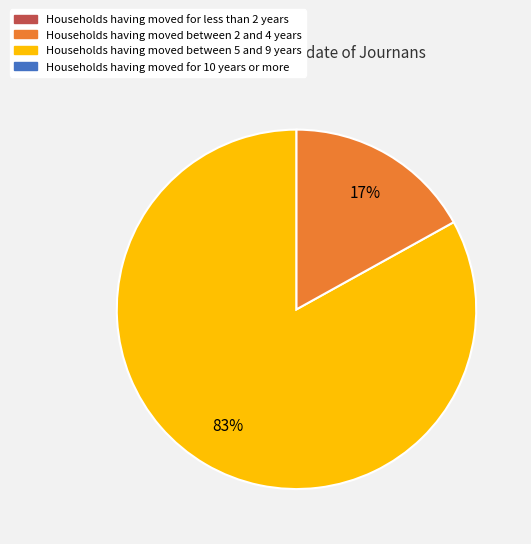

Is there any slice that represents more than half of the pie?

Yes